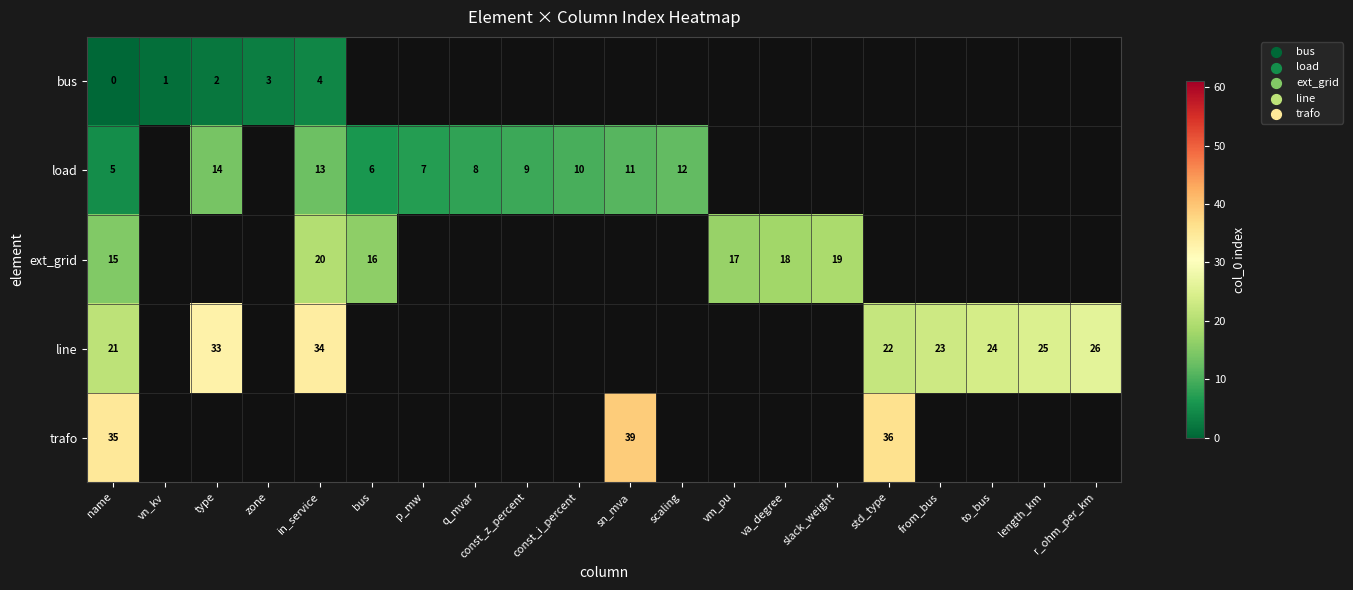

At which category does the chart reach its minimum across all series?

name